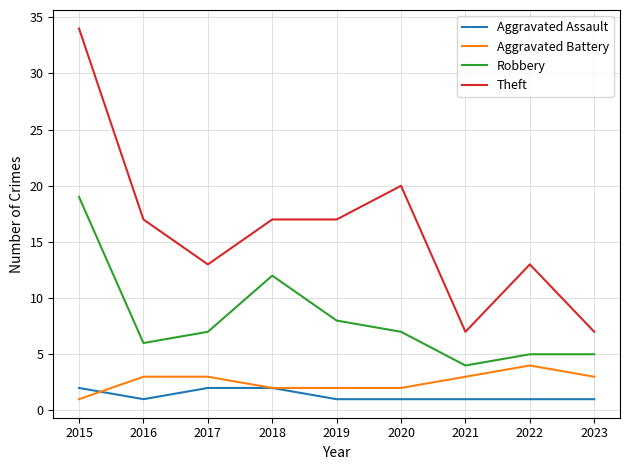

At which category does the chart reach its peak across all series?

2015